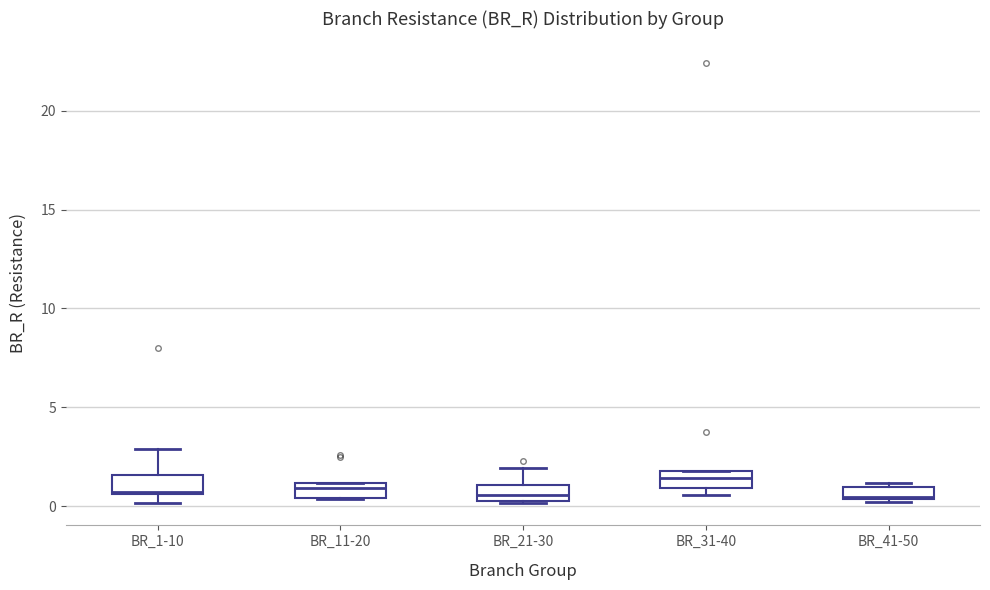

Where is the lower edge of the box for BR_21-30 on the y-axis? The values are not printed on the chart, so give them approximately, as read against the axis.

0.5